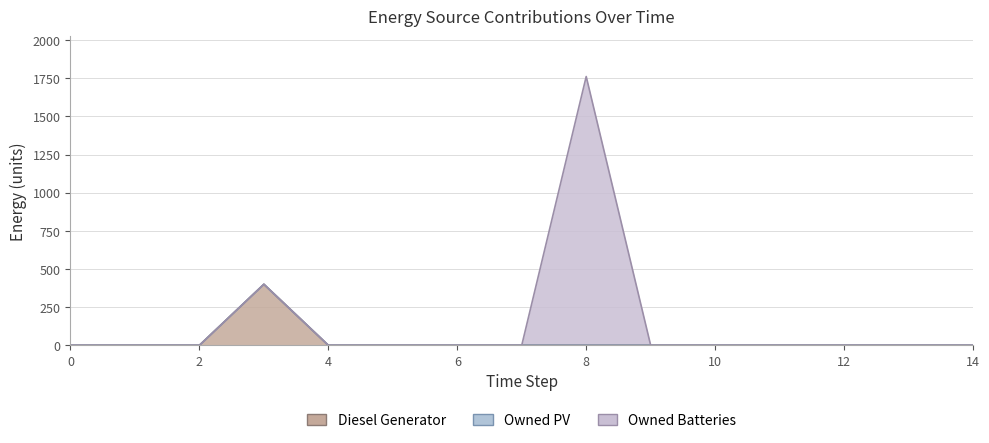

How many distinct data groups are displayed?

3